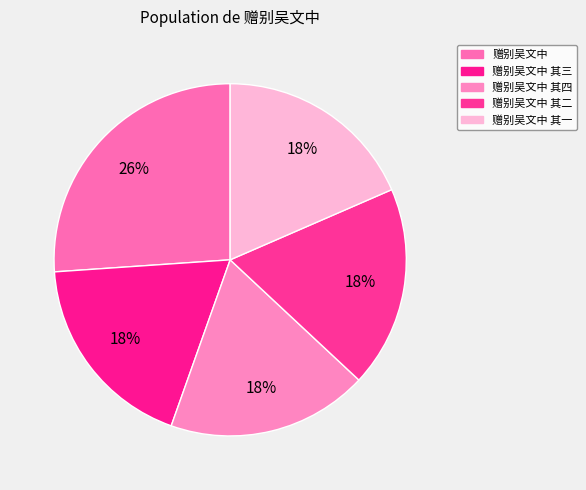

What is the total percentage of 赠别吴文中 其二 and 赠别吴文中?

44.6%